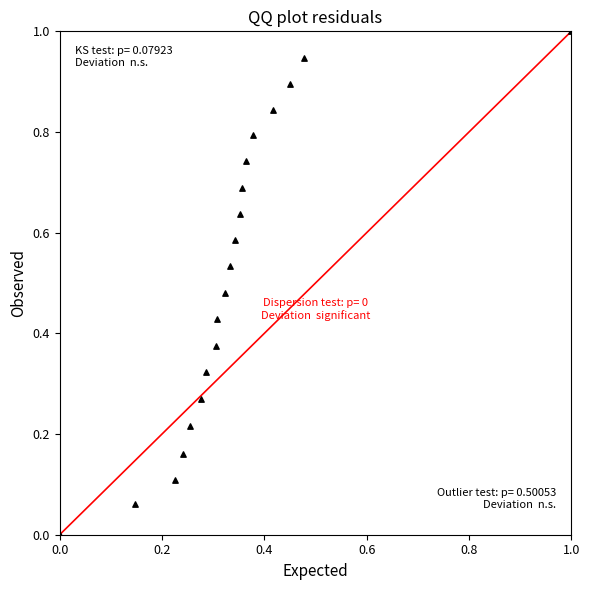

What is the range of Y values (max minus min)?

1.0